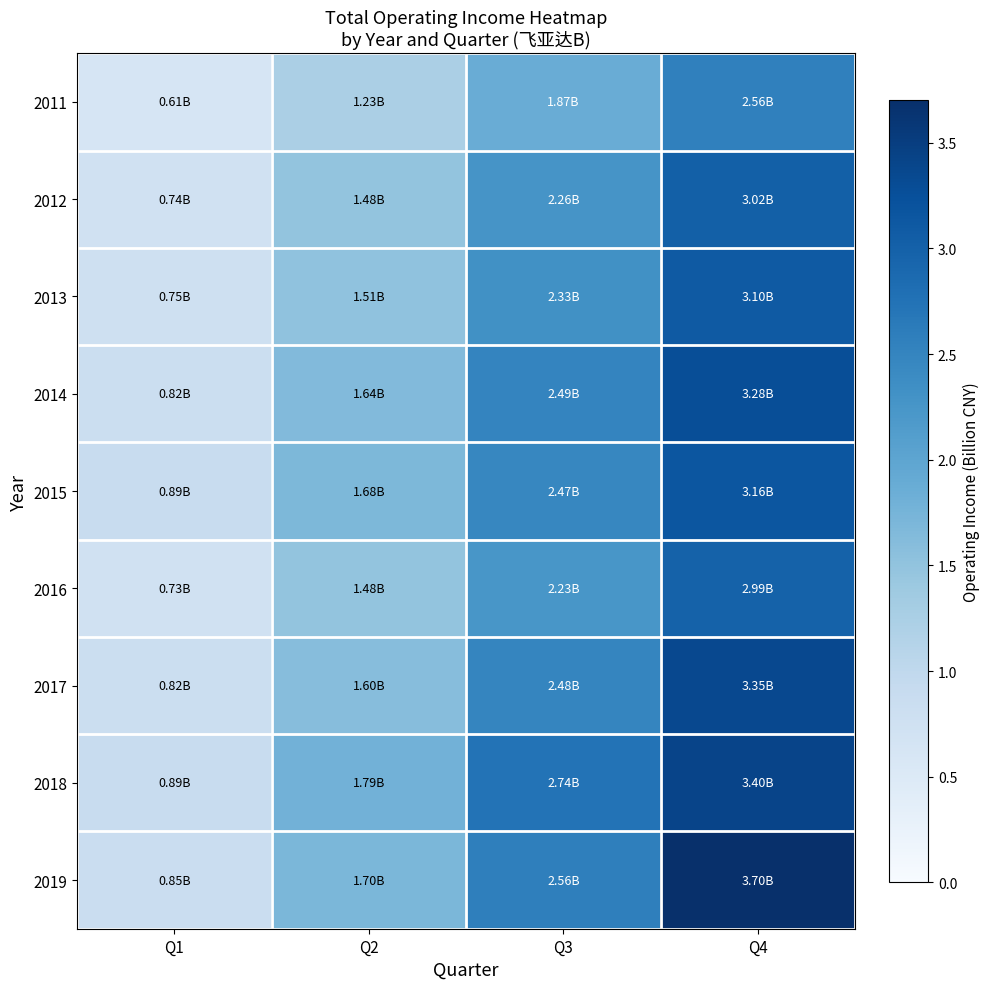

Which series has the largest range (max minus min)?

2019